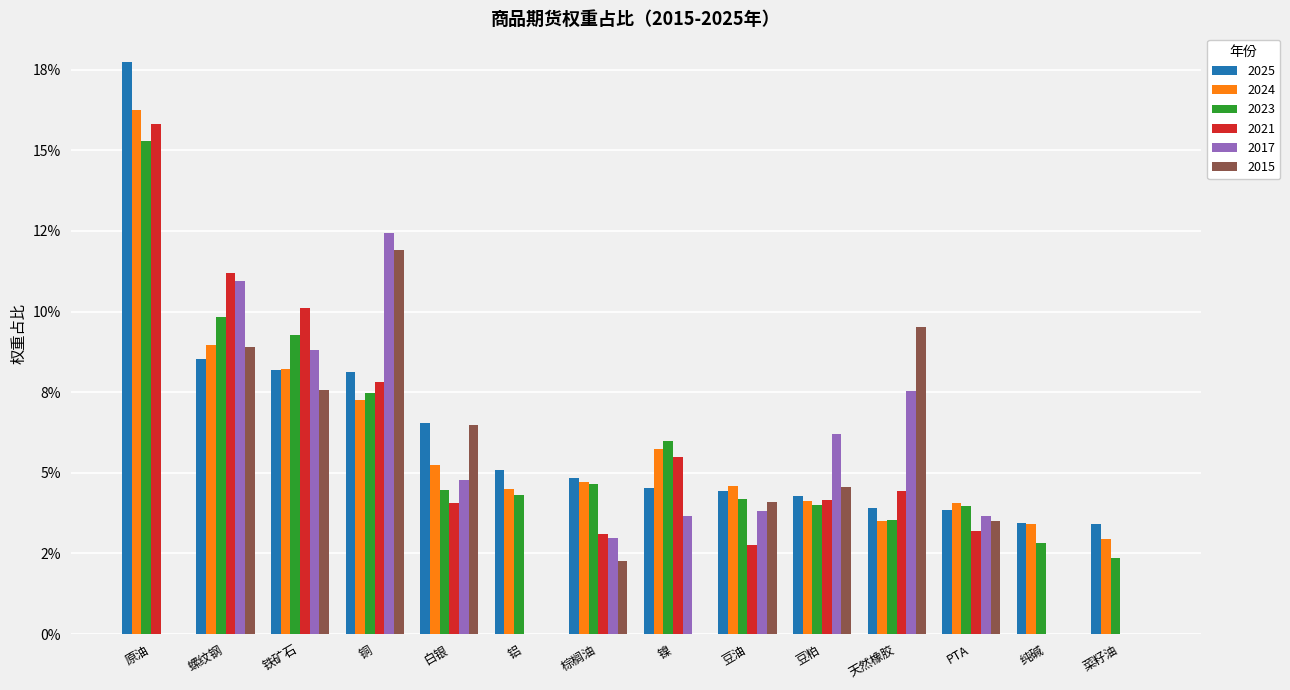

What is the label of the 8th bar from the left?

镍